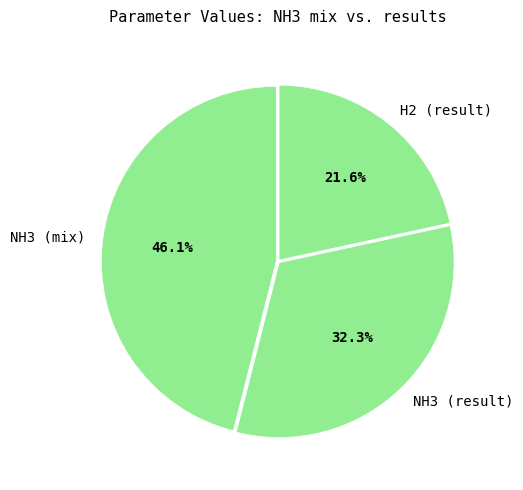

To the nearest percent, what is the average slice percentage?

33%